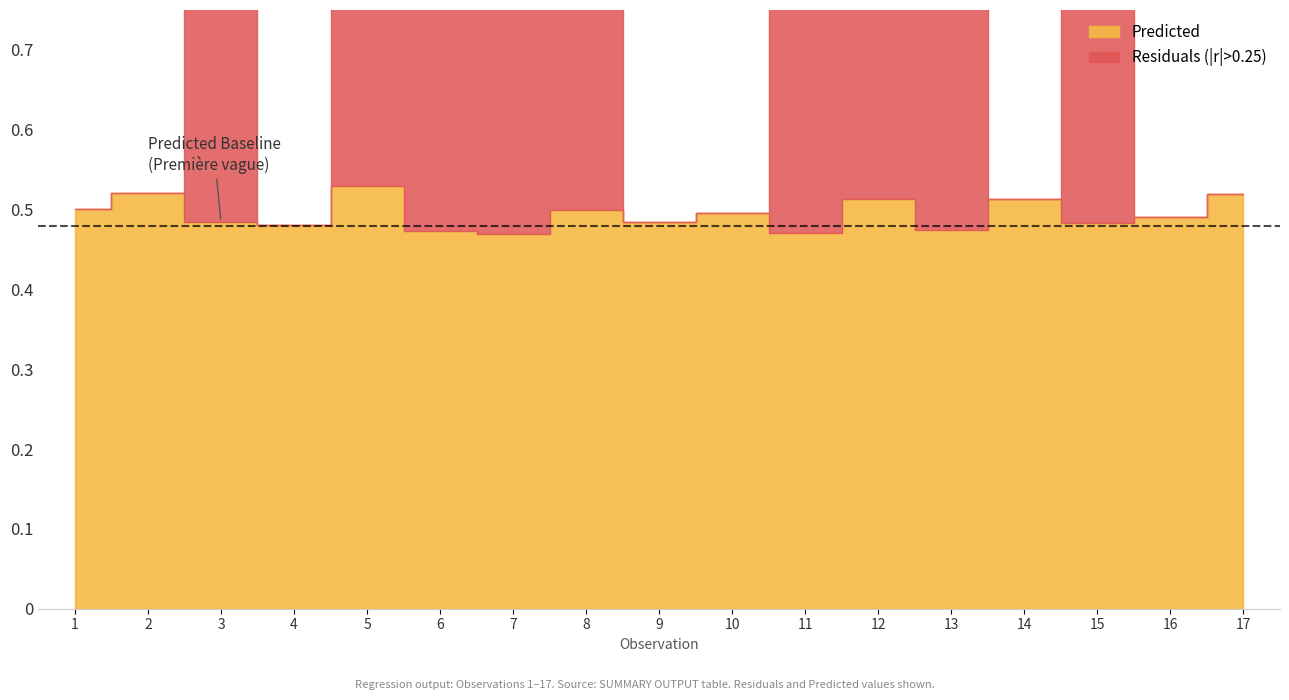

What is the difference between the Residuals values at 12 and 6?

0.9